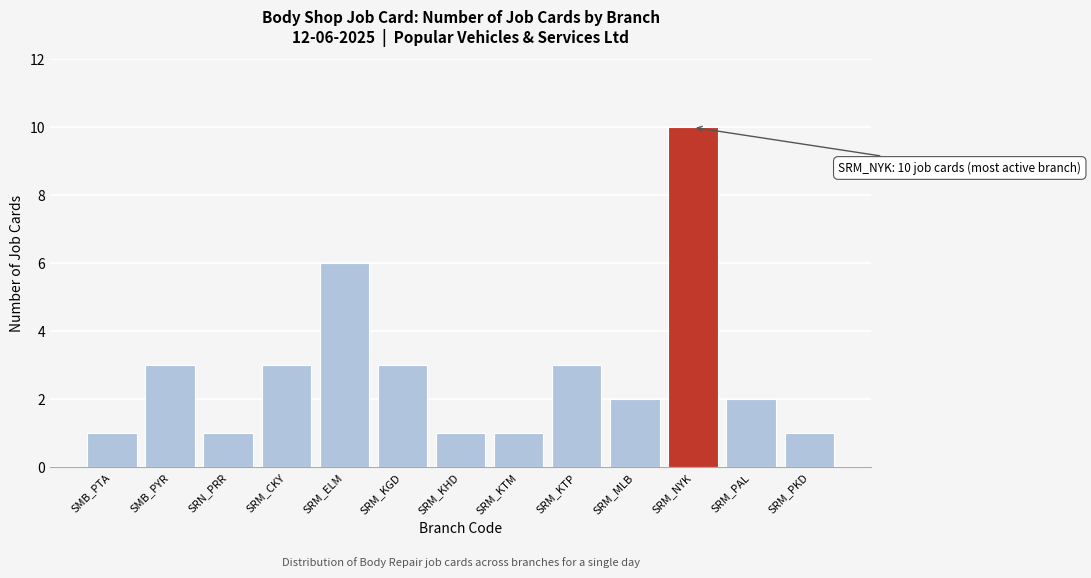

Reading left to right, extract all data points from this chart.

1	3	1	3	6	3	1	1	3	2	10	2	1